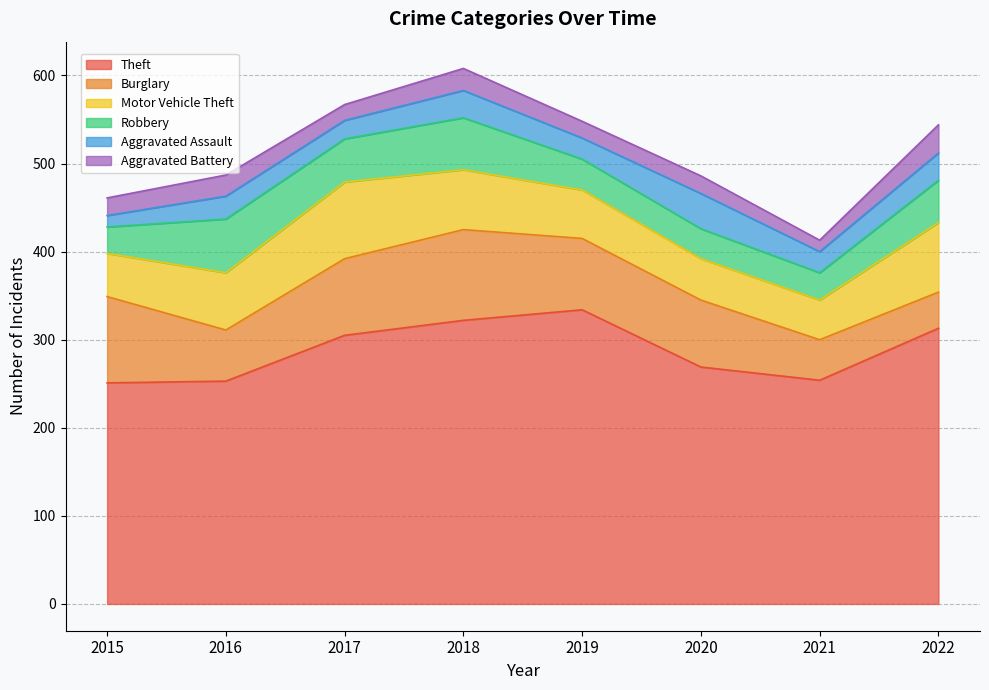

True or false: Aggravated Battery has more than 2 interior local peaks.

True